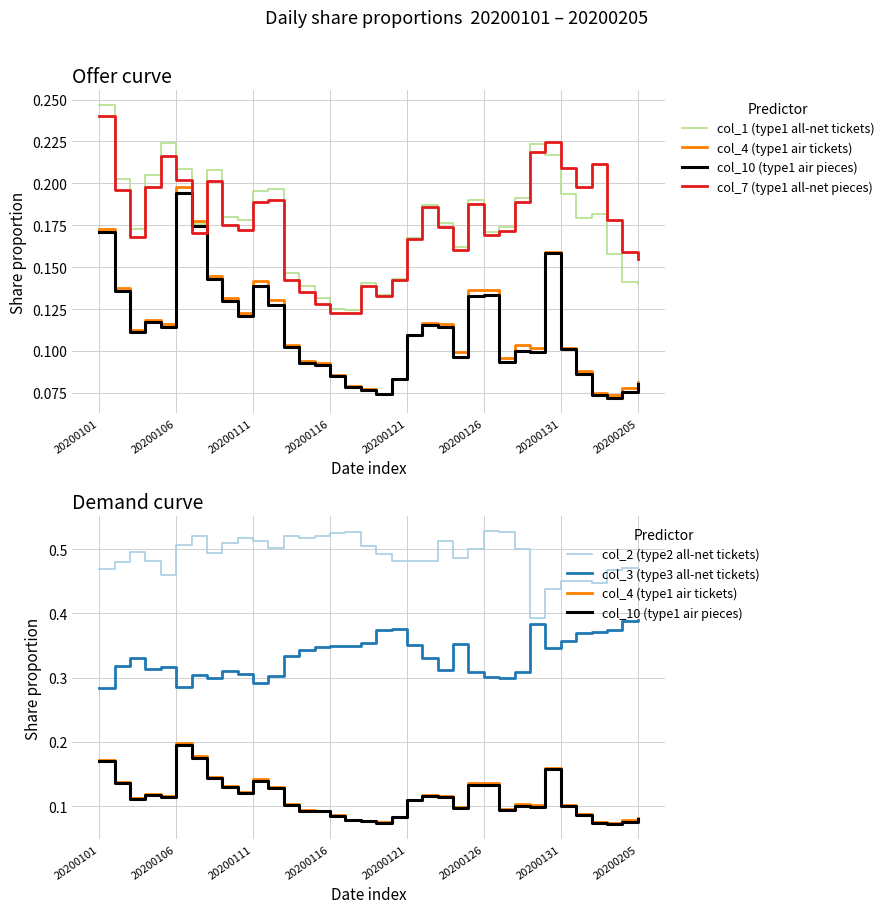

Is this an area chart (filled region under the line)?

No